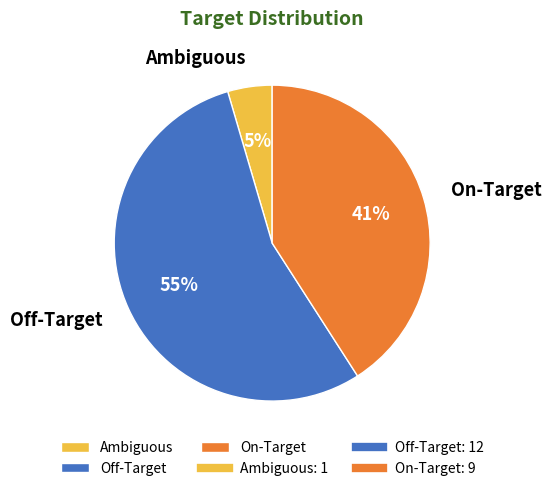

To the nearest percent, what portion does On-Target represent?

41%